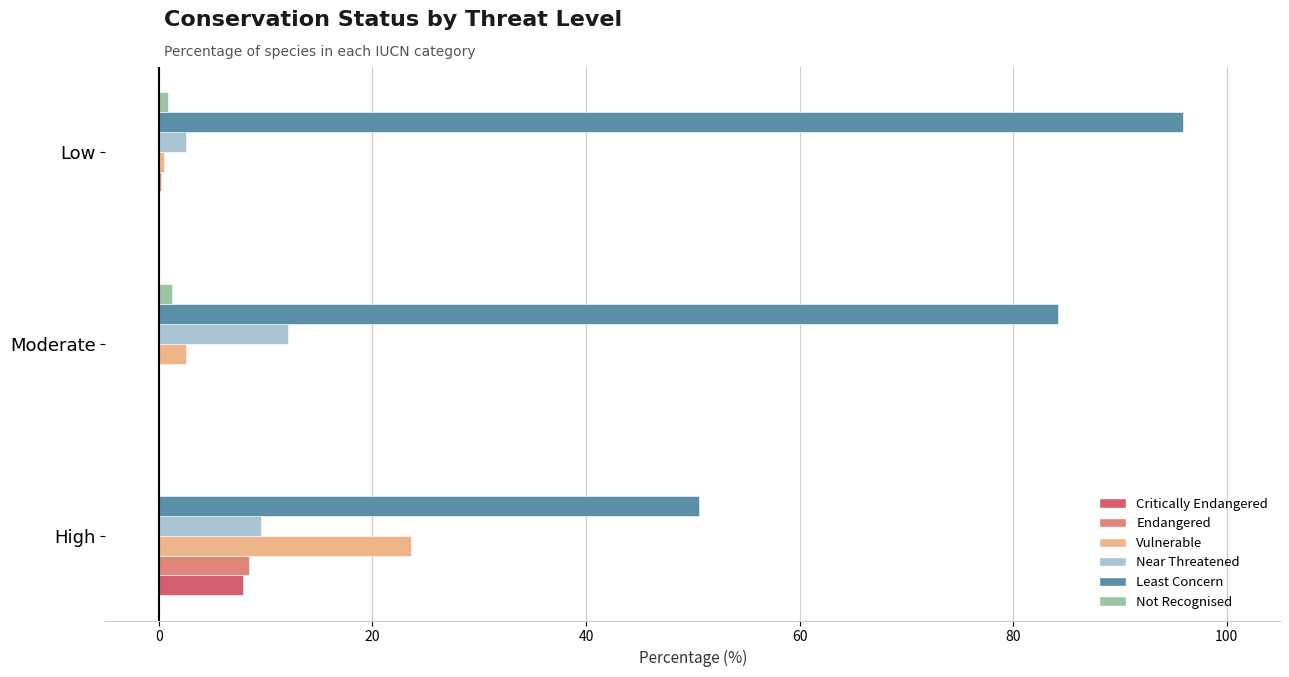

What is the sum of all Endangered values?

8.6